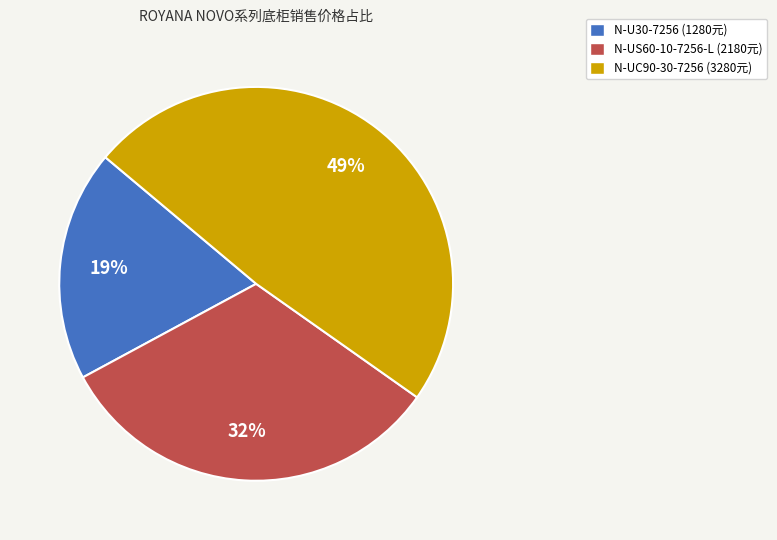

To the nearest percent, what is the combined percentage of N-UC90-30-7256 and N-U30-7256?

68%